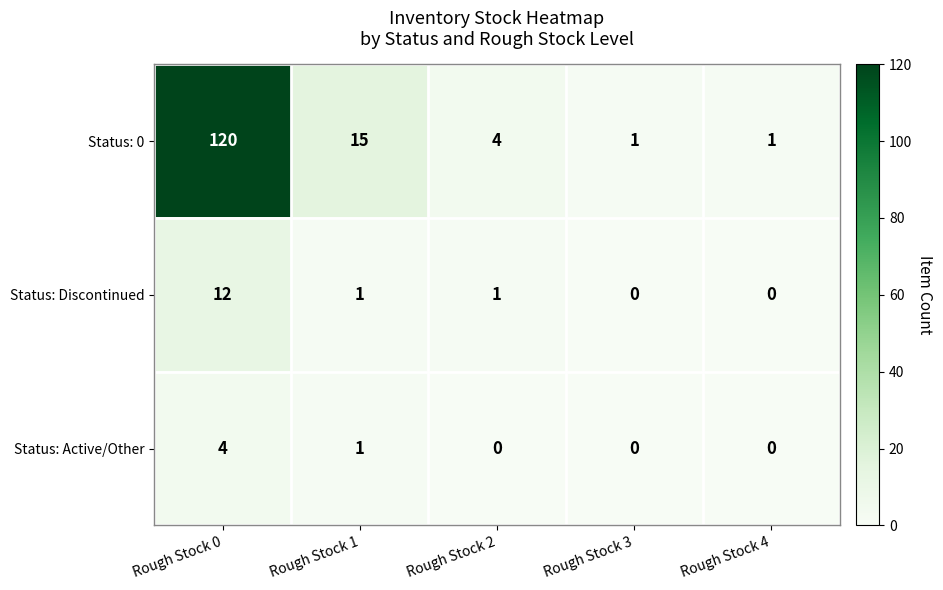

What is the maximum value for Status: 0?

120